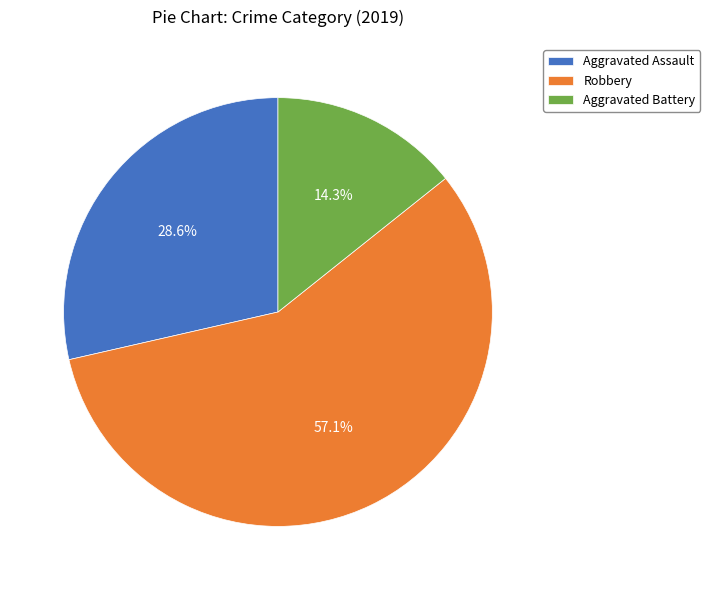

What percentage is the Robbery slice, to the nearest percent?

57%